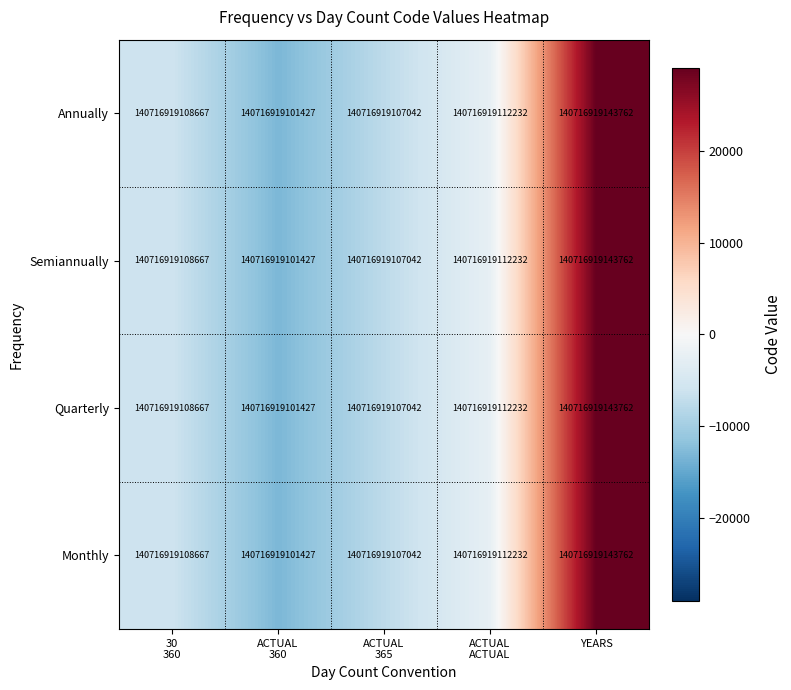

Reading left to right, transcribe all the data shown in this chart.

Annually: 30
360=140716919108667	ACTUAL
360=140716919101427	ACTUAL
365=140716919107042	ACTUAL
ACTUAL=140716919112232	YEARS=140716919143762
Semiannually: 30
360=140716919108667	ACTUAL
360=140716919101427	ACTUAL
365=140716919107042	ACTUAL
ACTUAL=140716919112232	YEARS=140716919143762
Quarterly: 30
360=140716919108667	ACTUAL
360=140716919101427	ACTUAL
365=140716919107042	ACTUAL
ACTUAL=140716919112232	YEARS=140716919143762
Monthly: 30
360=140716919108667	ACTUAL
360=140716919101427	ACTUAL
365=140716919107042	ACTUAL
ACTUAL=140716919112232	YEARS=140716919143762